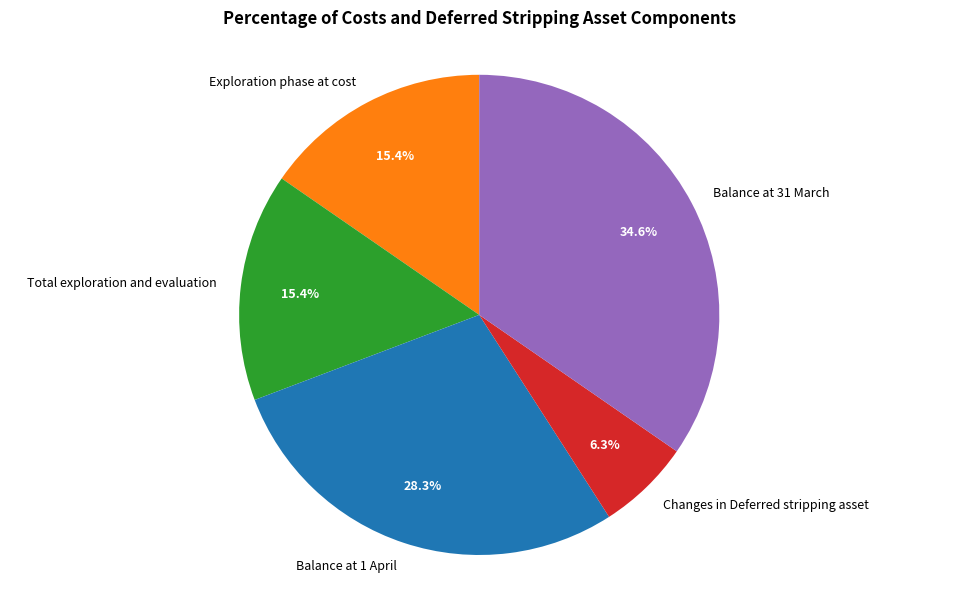

To the nearest percent, what percentage of the pie is Changes in Deferred stripping asset?

6%